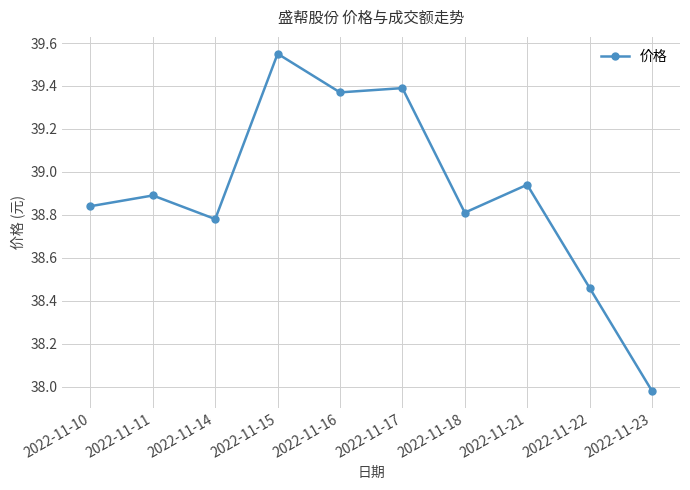

Is it true that the value at 2022-11-16 is 39.4?

True